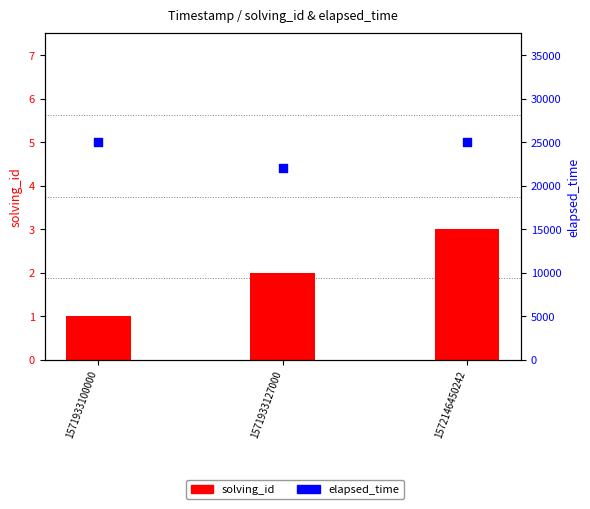

Which series reaches the maximum Y coordinate?

elapsed_time